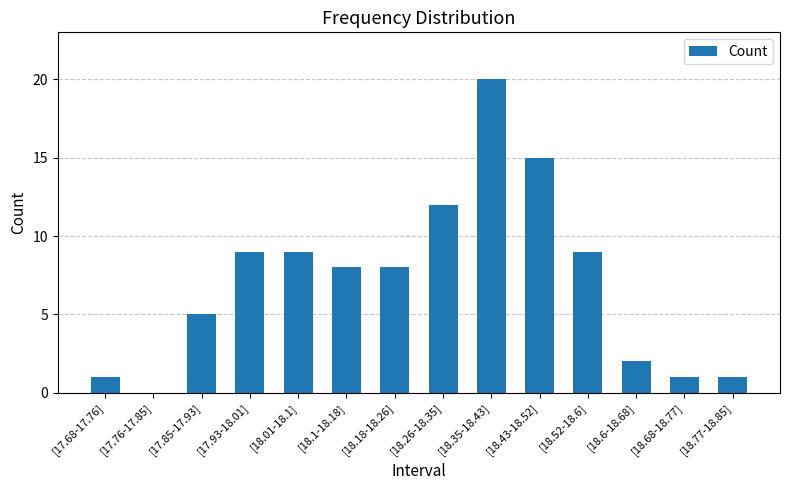

The value at [17.68-17.76] is 1. True or false?

True